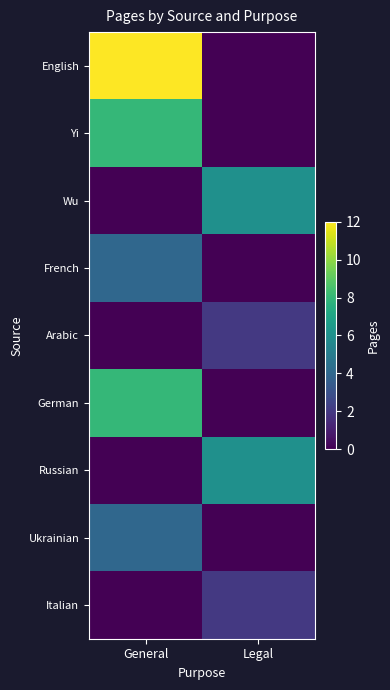

At which category is the sum across all series the highest?

General